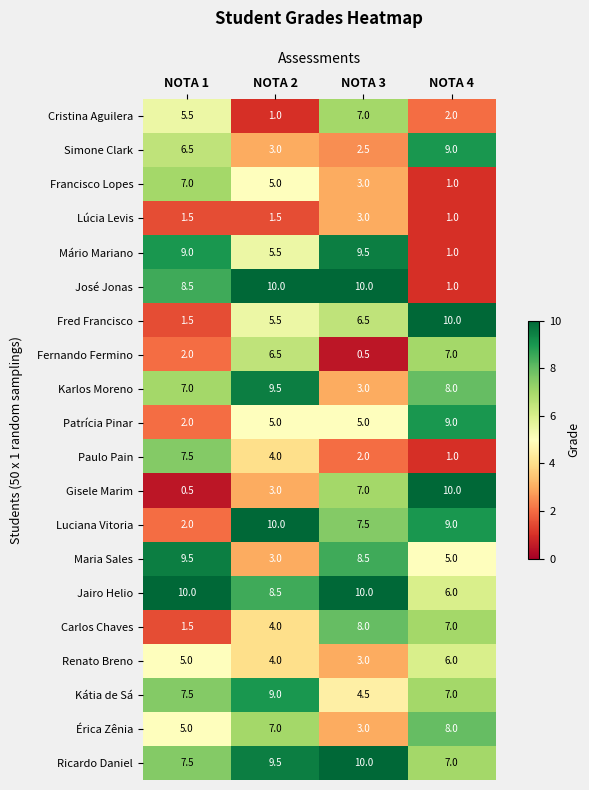

What is the minimum value shown in the chart?

0.5